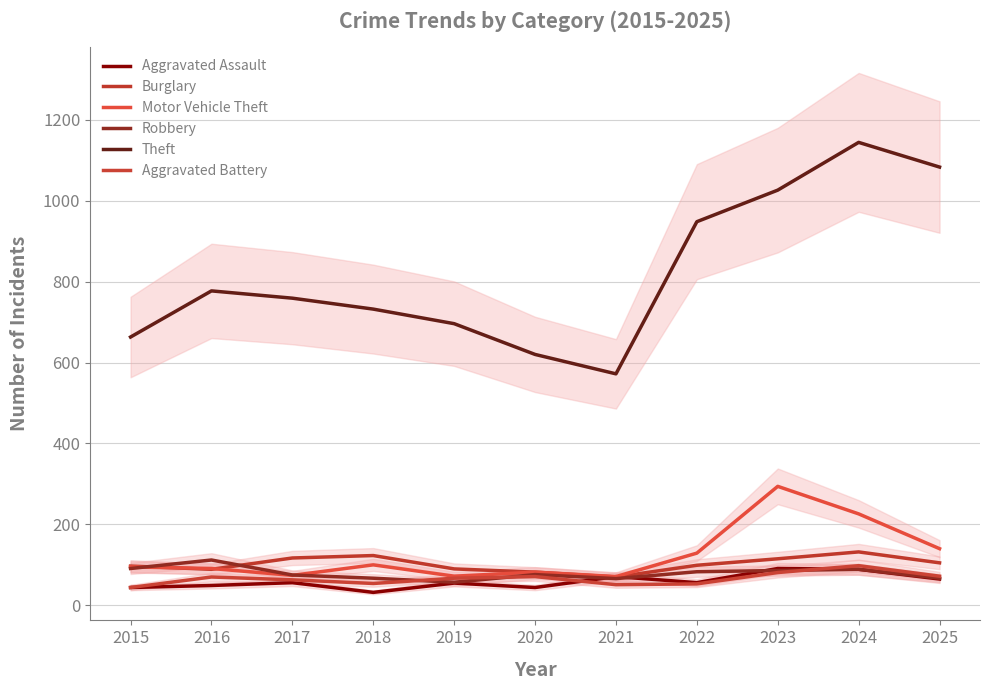

At which category is the sum across all series the highest?

2024